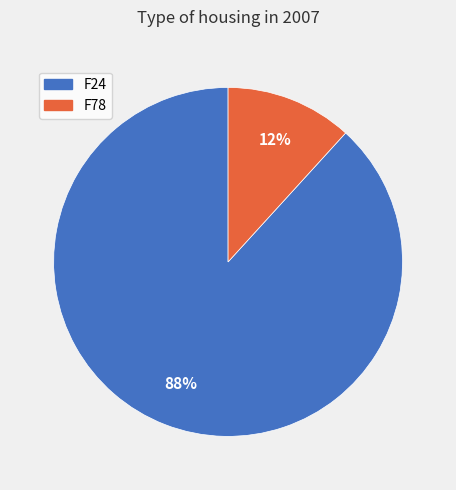

Is F78 the majority of the pie?

No